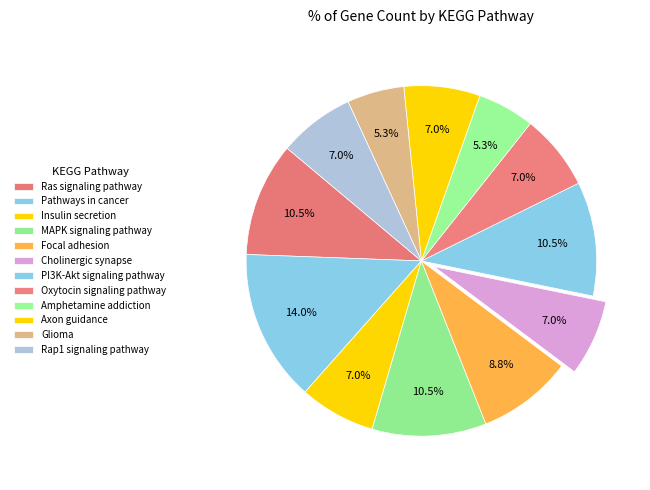

Which category has the biggest portion of the pie?

Pathways in cancer